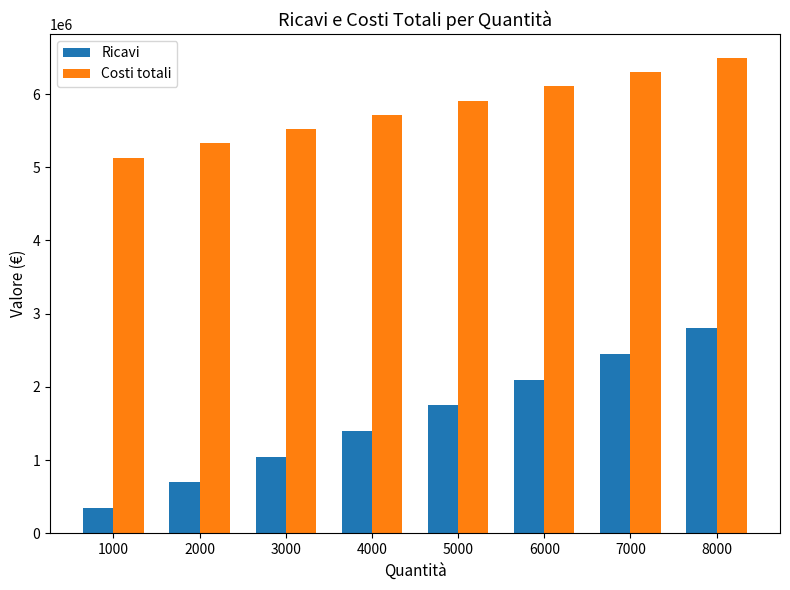

What is the difference between the Costi totali values at 3000 and 2000?

195000